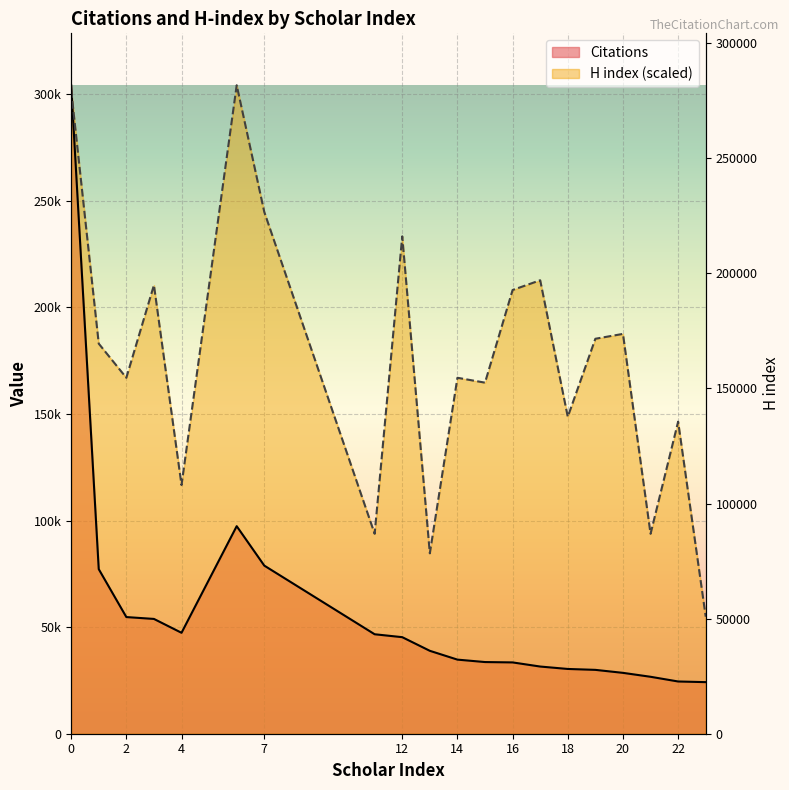

What is the difference between the maximum and second lowest values in the Citations series?

279736.0